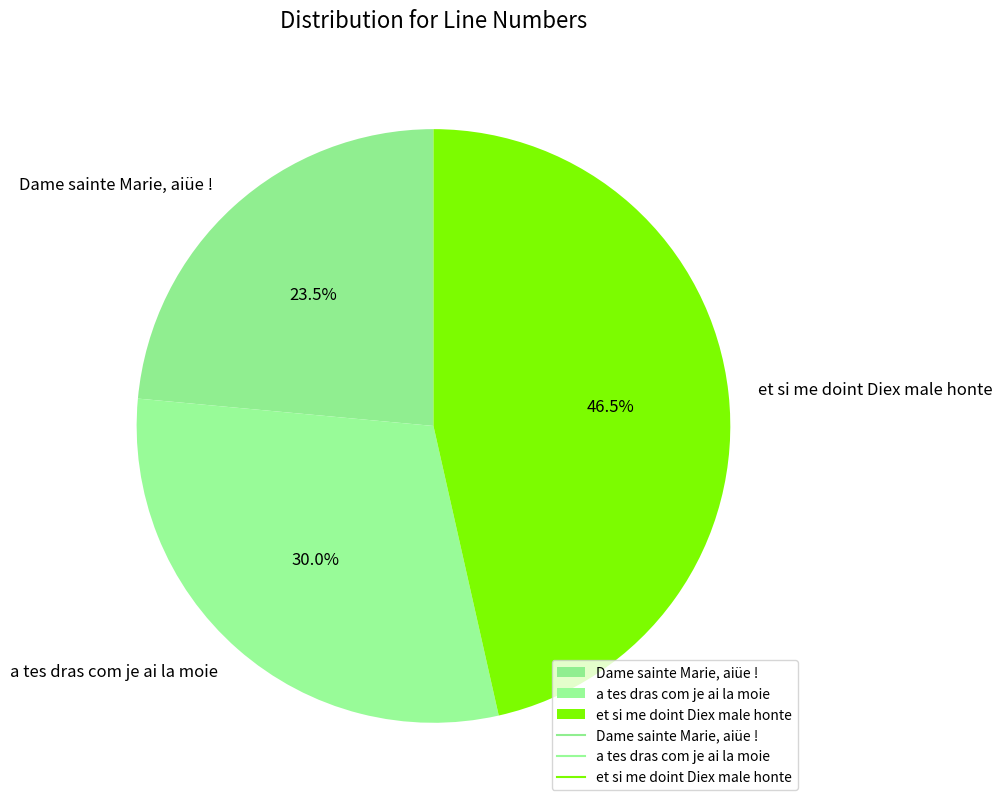

Between Dame sainte Marie, aiüe ! and a tes dras com je ai la moie, which is larger?

a tes dras com je ai la moie